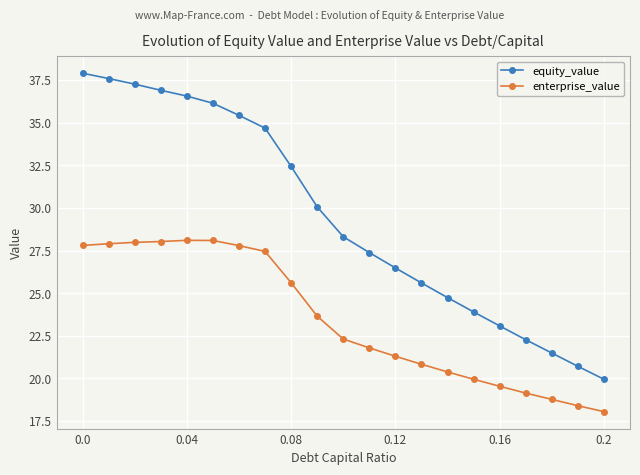

True or false: enterprise_value and equity_value cross at least once.

False